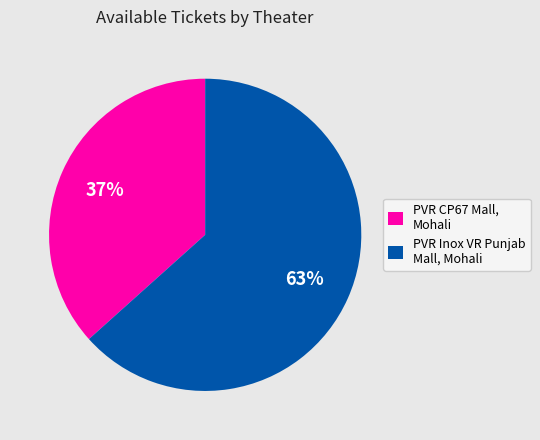

Does any single category account for the majority?

Yes